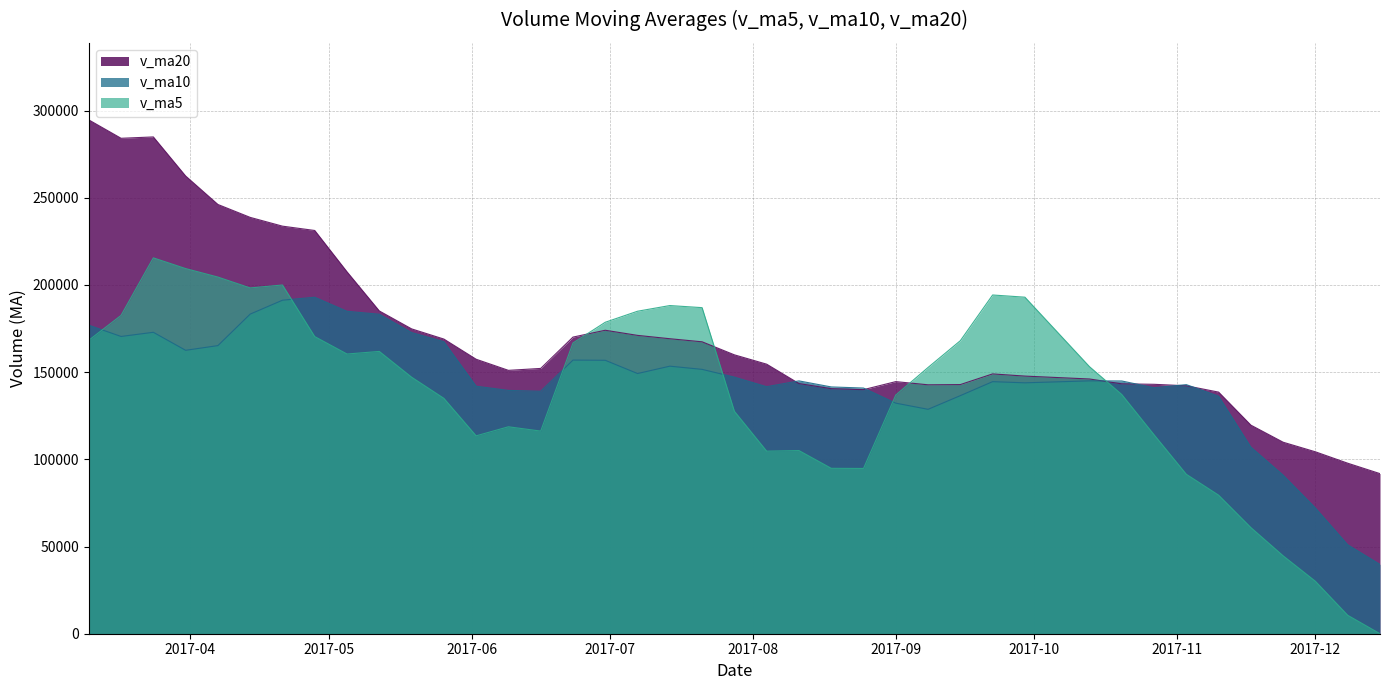

How many values in the v_ma20 series are below 154557?

20